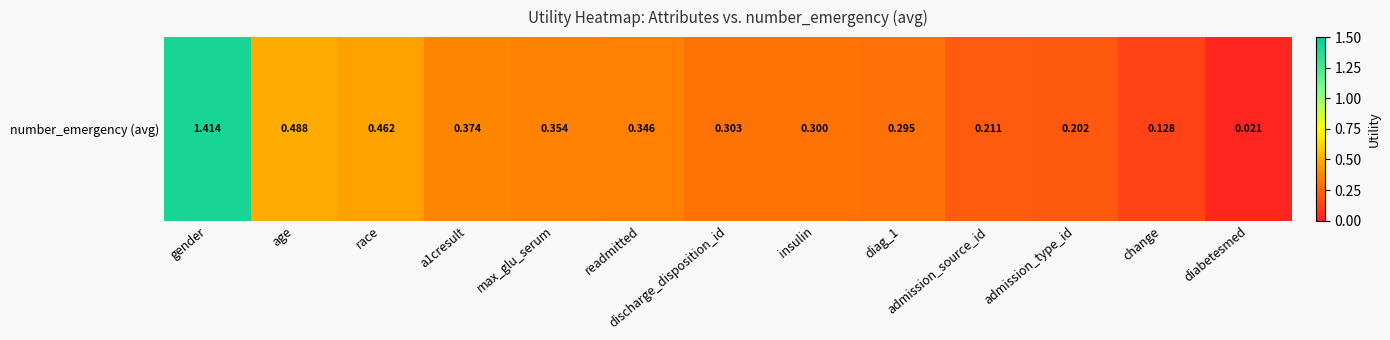

Rank the categories by value from lowest to highest.

diabetesmed, change, admission_type_id, admission_source_id, diag_1, insulin, discharge_disposition_id, readmitted, max_glu_serum, a1cresult, race, age, gender